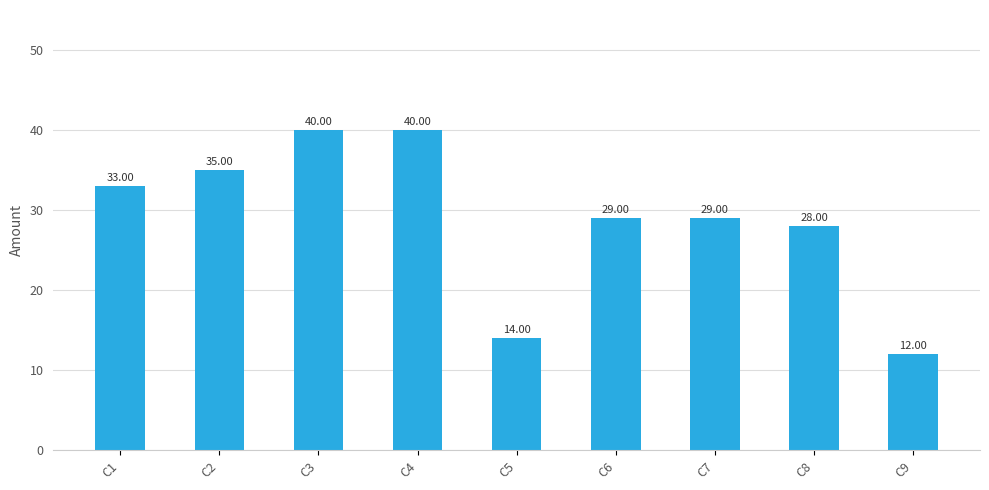

What is the average value?

29